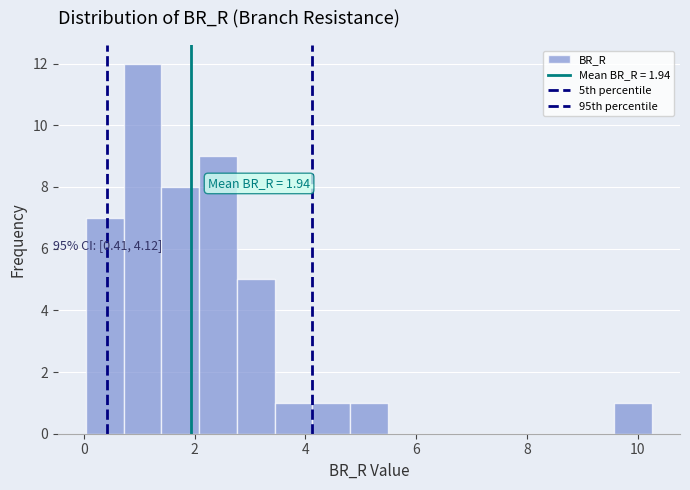

Read against the x-axis, roughly where is the centre of the tallest bar?

1.0